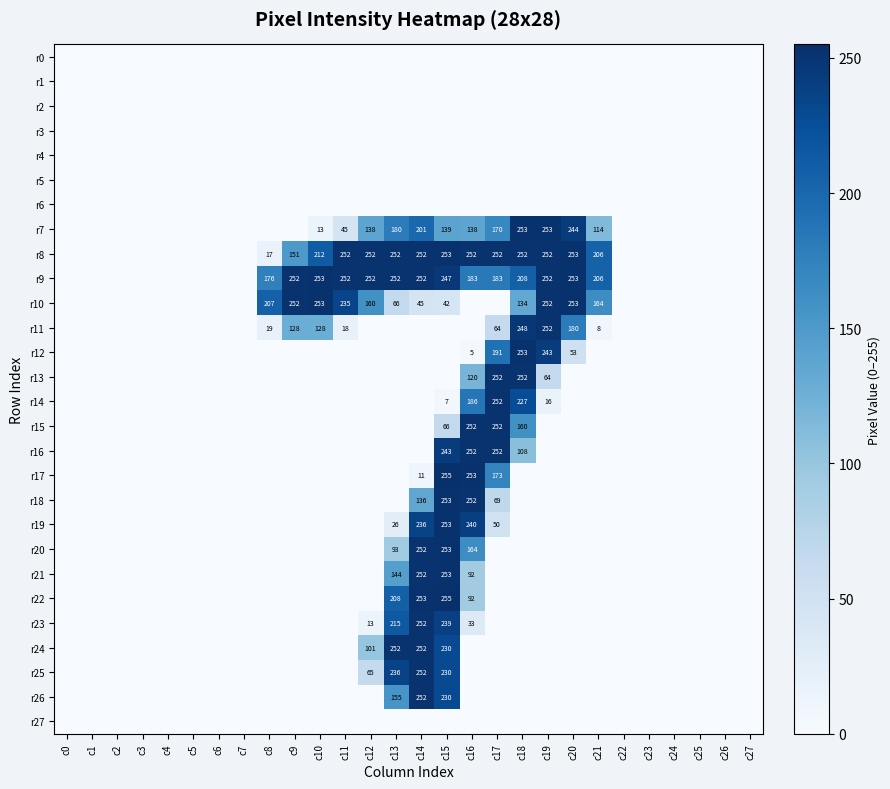

Is it true that r10 equals 68 at c15?

False